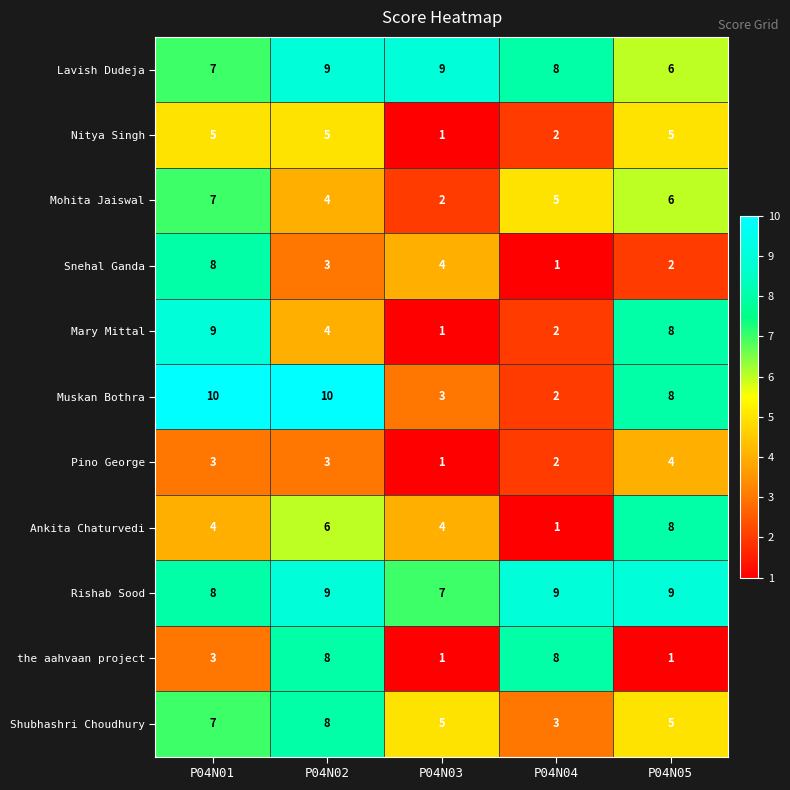

Between P04N03 and P04N04, which series saw the biggest shift?

the aahvaan project